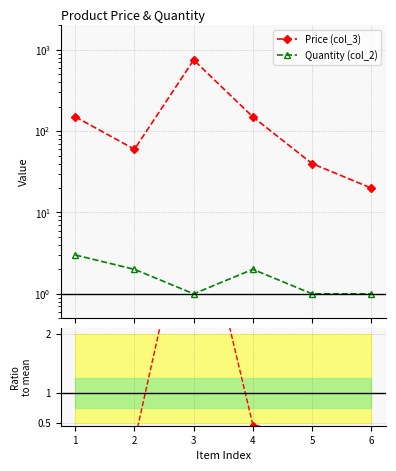

What is the sum of all Quantity (col_2) values?

10.0